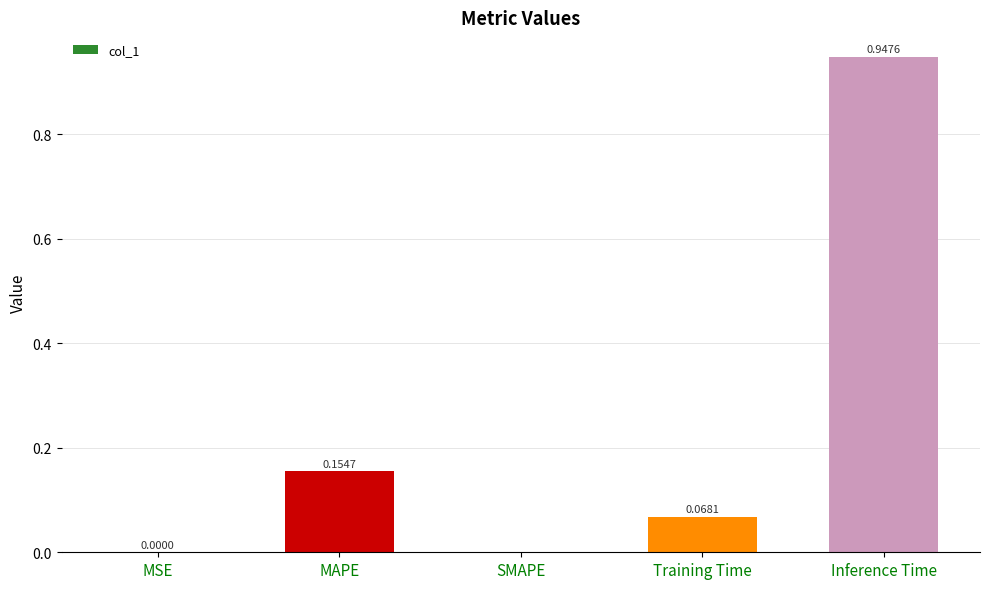

Which category has the highest value across all series?

Inference Time